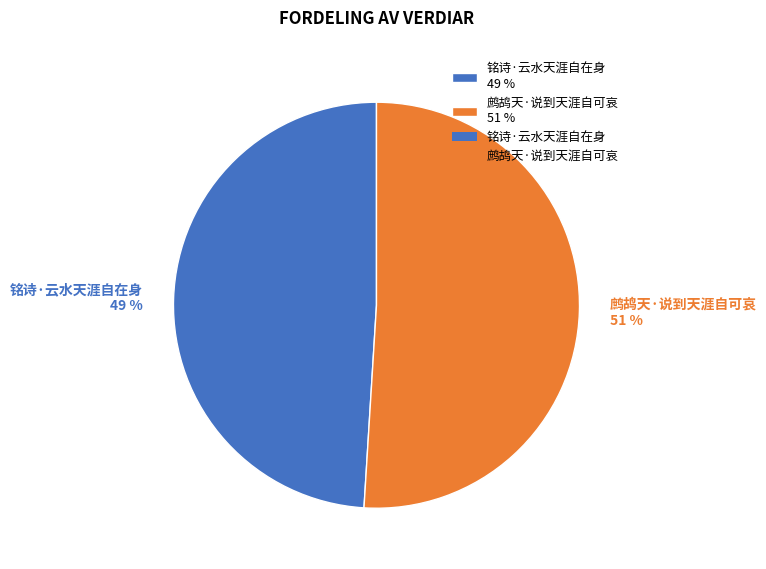

How many slices are in this pie chart?

2